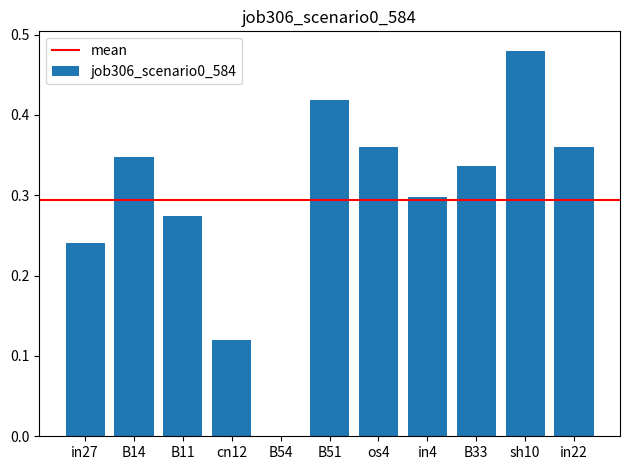

How many series are shown in this chart?

1